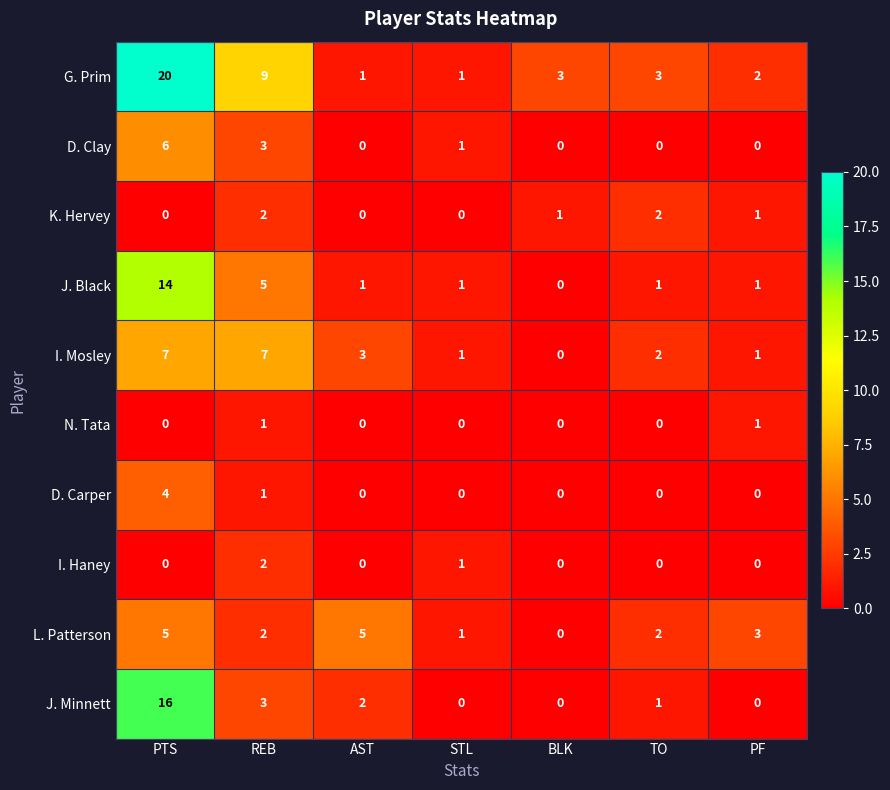

True or false: J. Black has a value of 14 at PTS.

True